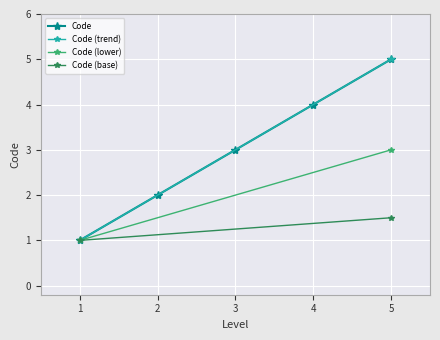

Rank the categories by Code value from lowest to highest.

1, 2, 3, 4, 5